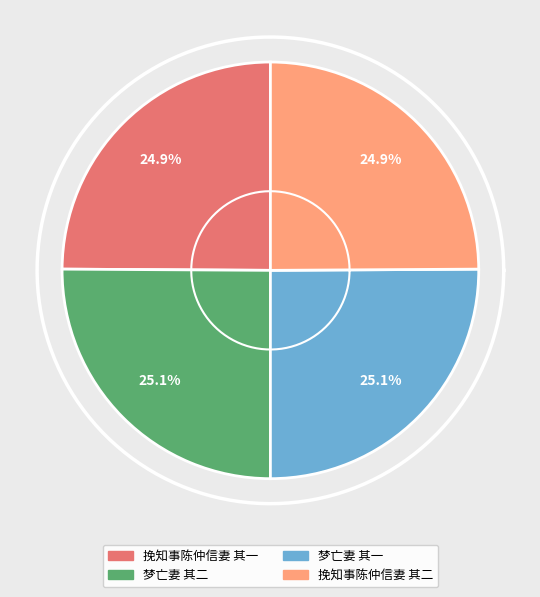

Does 挽知事陈仲信妻 其二 represent more than half of the total?

No